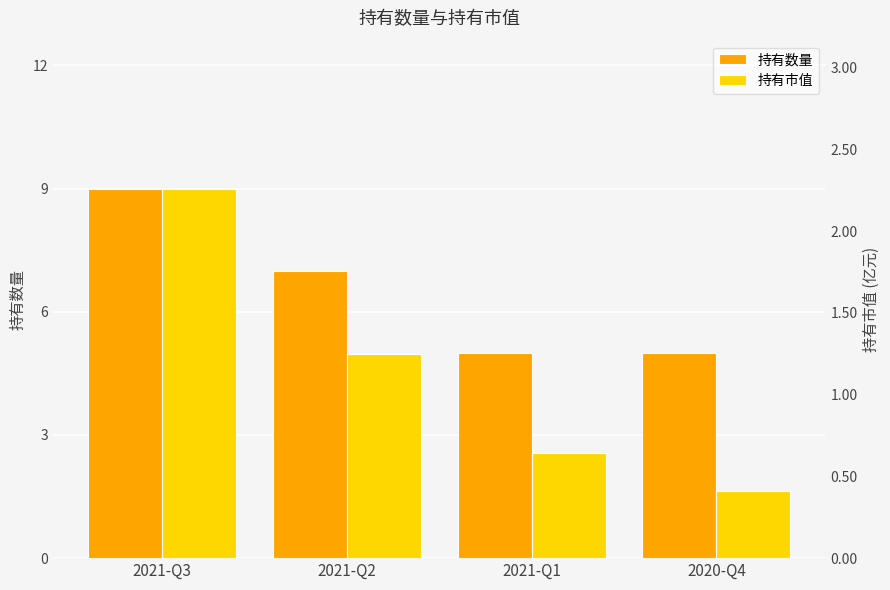

How many bars are there in total?

8